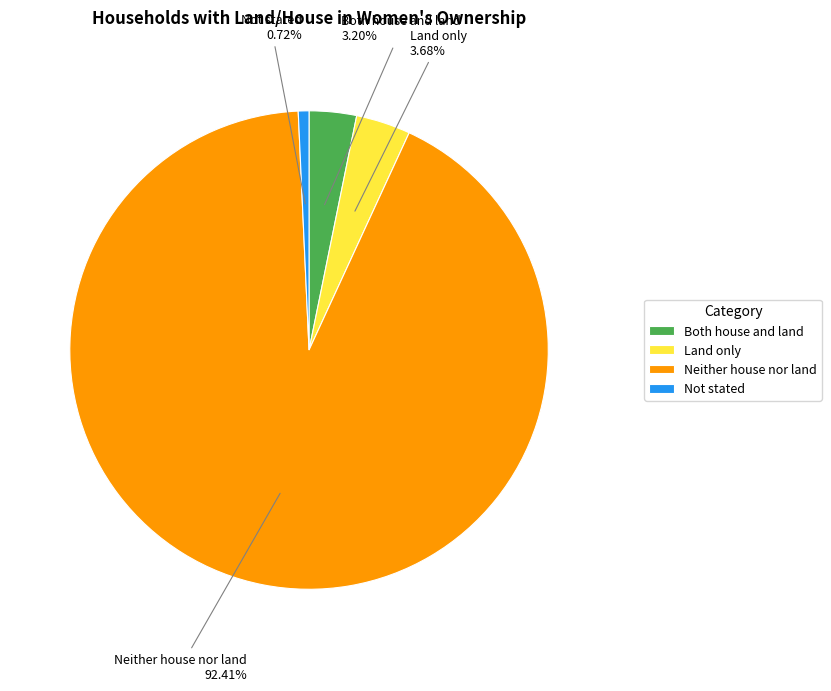

What percentage is the Both house and land slice, to the nearest percent?

3%